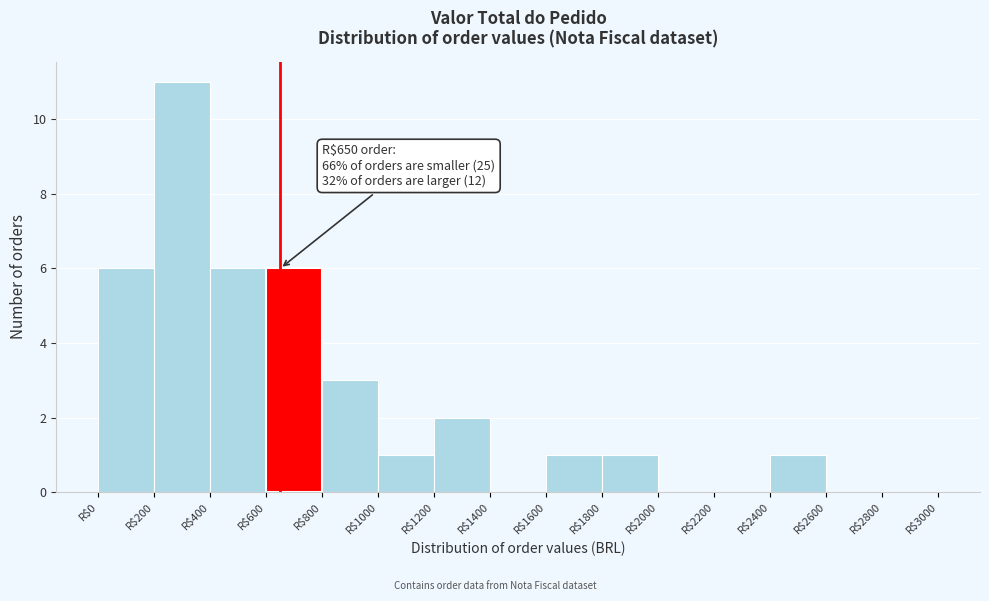

Over which range of the x-axis is the bar tallest?

200 to 400